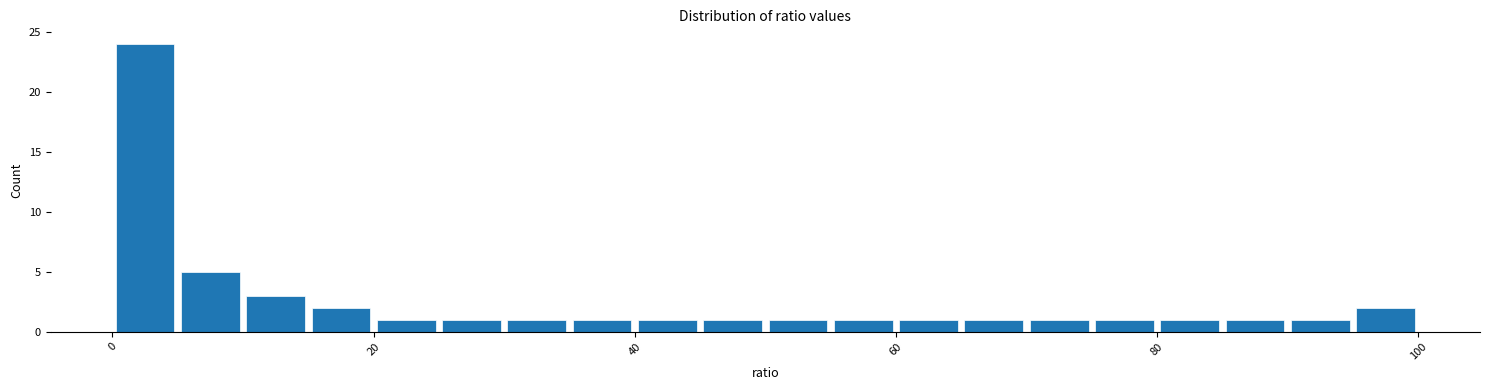

Read against the x-axis, roughly where is the centre of the tallest bar?

2